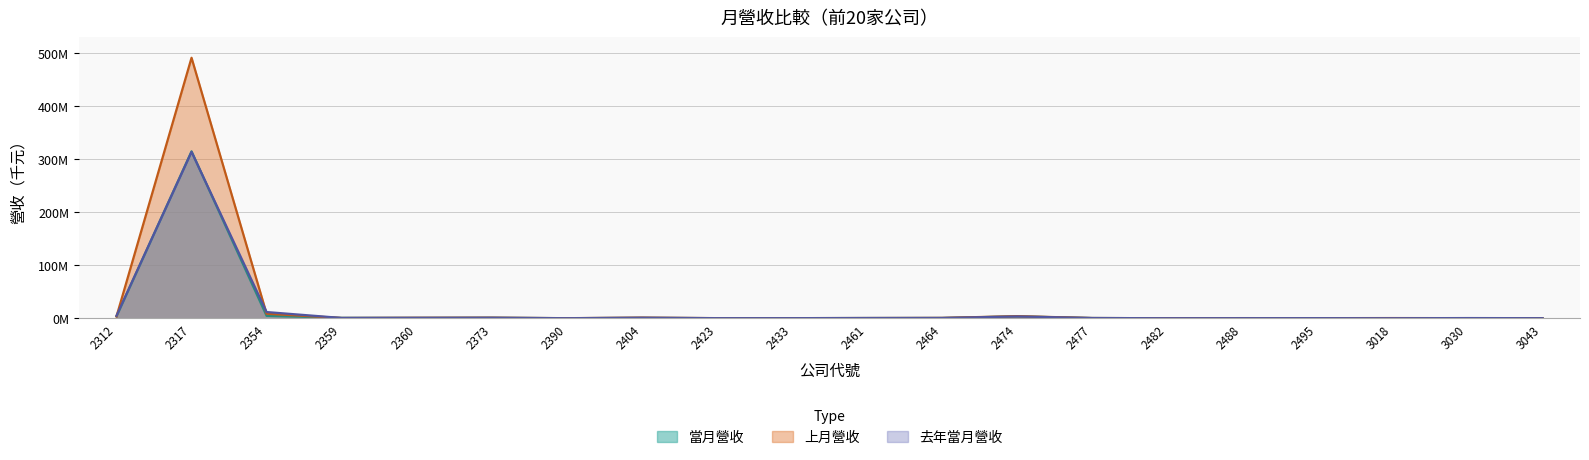

Rank the series at 2495 from lowest to highest value.

當月營收, 上月營收, 去年當月營收